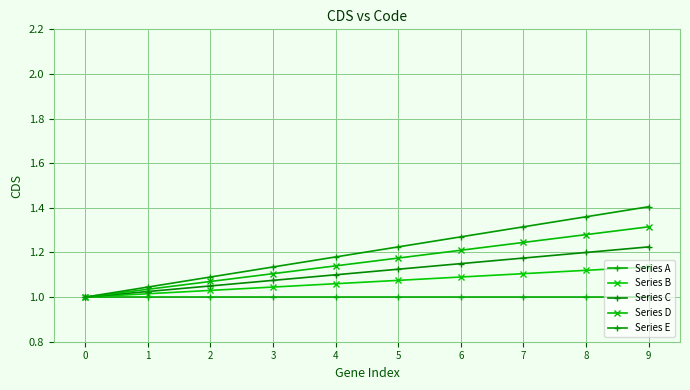

List the series in order of their overall mean, lowest first.

Series A, Series B, Series C, Series D, Series E